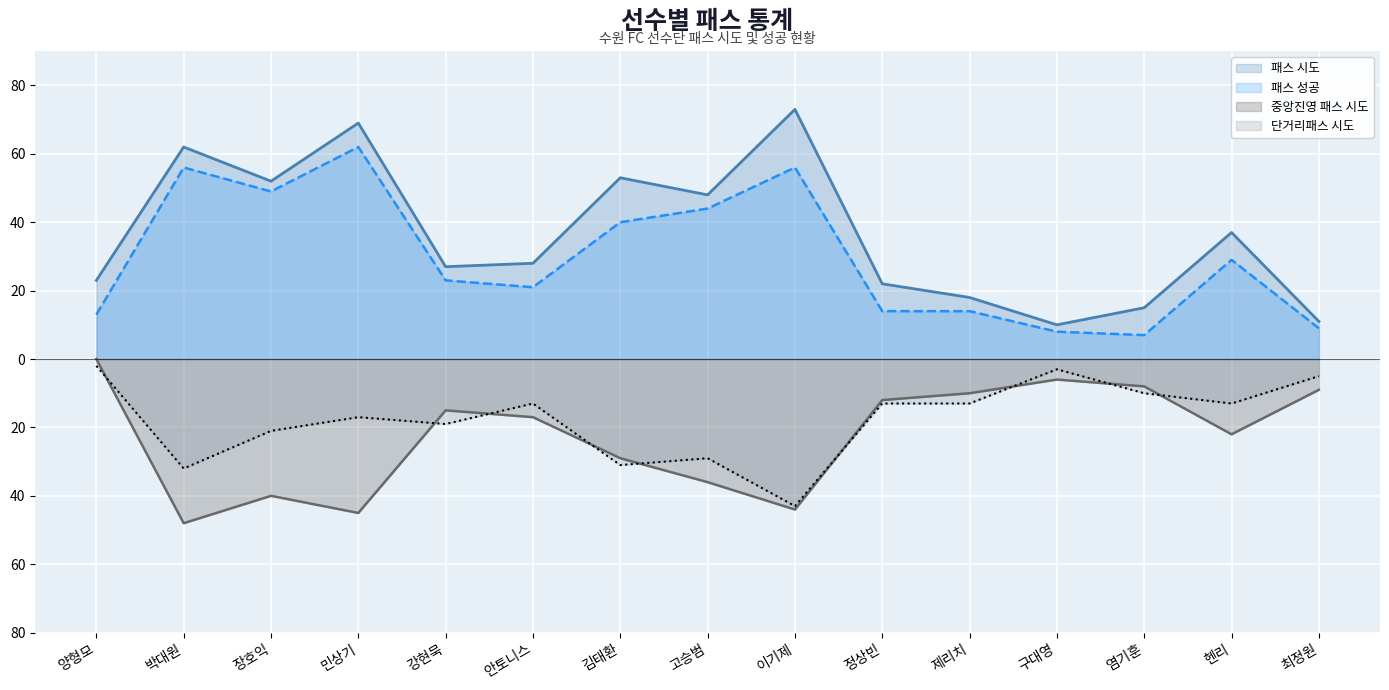

How many values in the 중앙진영 패스 시도 series exceed -17?

7